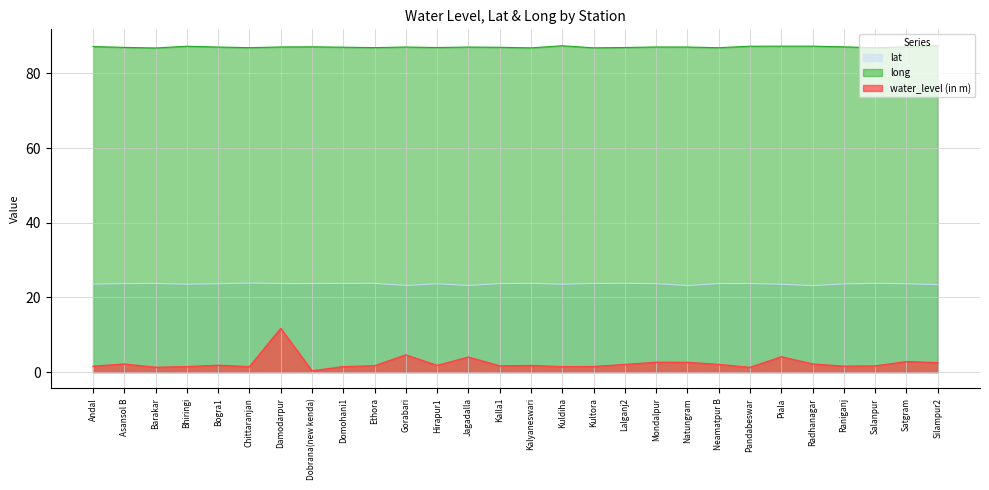

How many data points does each series have?

28